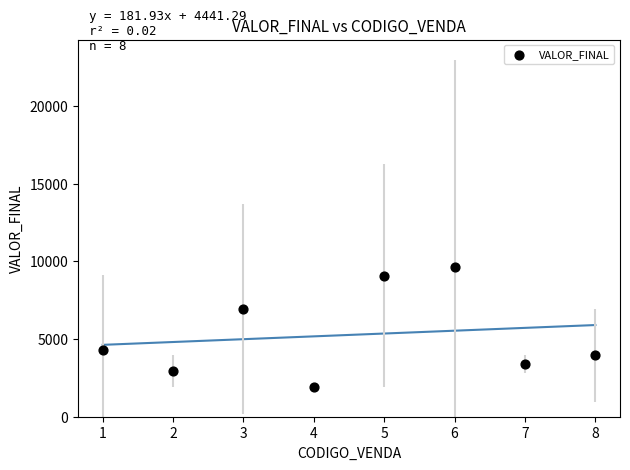

What Y value in the scatter plot is closest to 5767?

6923.0